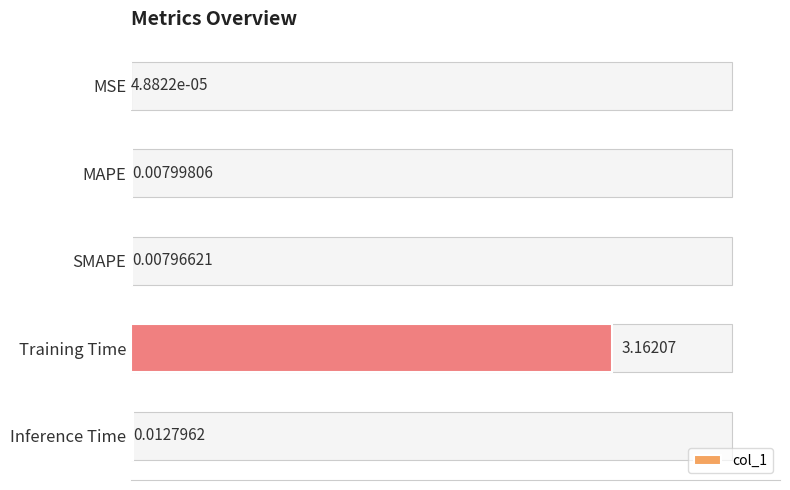

Between MAPE and Training Time, which is larger?

Training Time